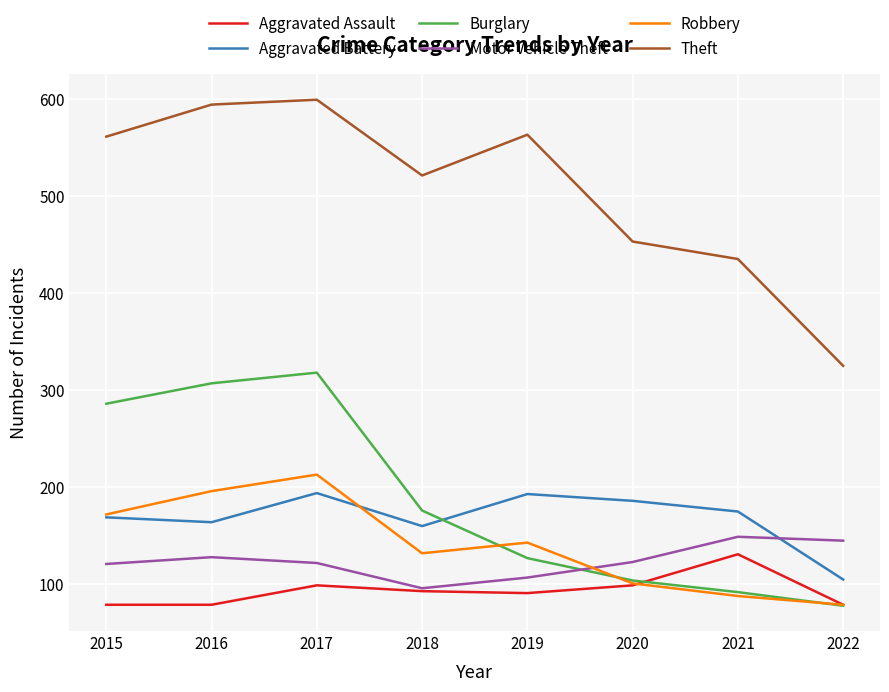

True or false: Burglary and Aggravated Battery intersect in this chart.

True